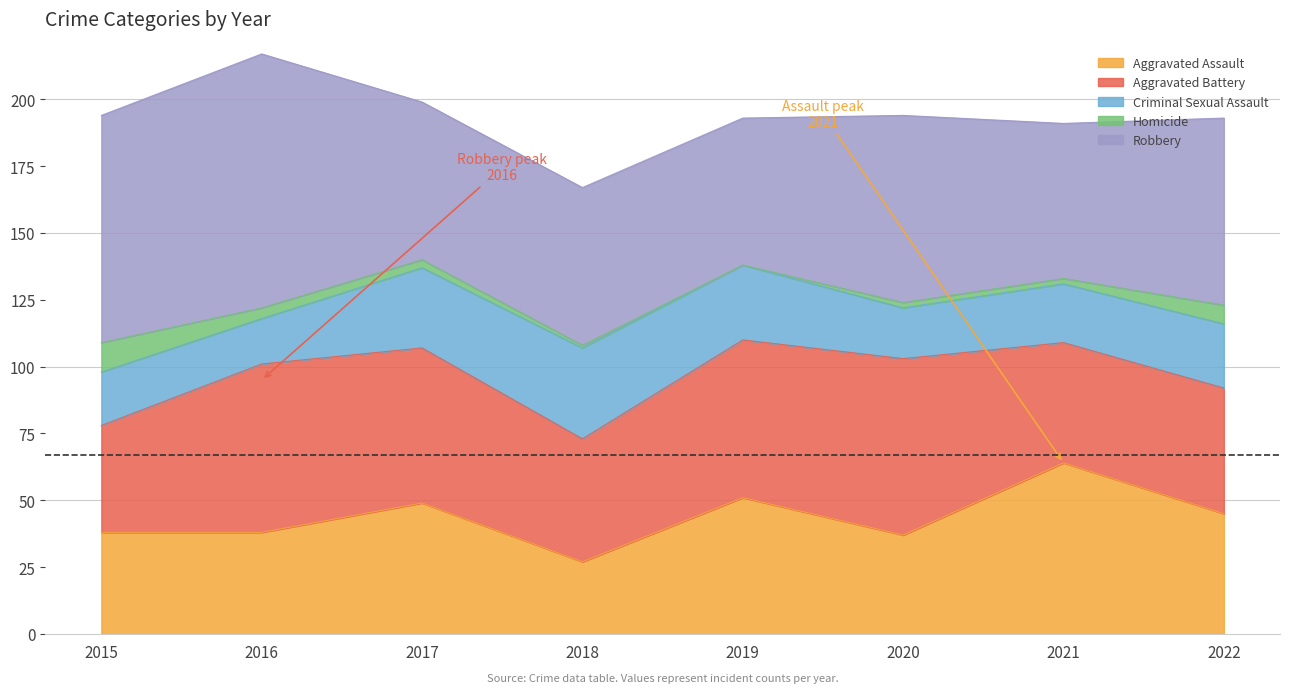

Reading left to right, extract all data points from this chart.

Aggravated Assault: 38	38	49	27	51	37	64	45
Aggravated Battery: 40	63	58	46	59	66	45	47
Criminal Sexual Assault: 20	17	30	34	28	19	22	24
Homicide: 11	4	3	1	0	2	2	7
Robbery: 85	95	59	59	55	70	58	70